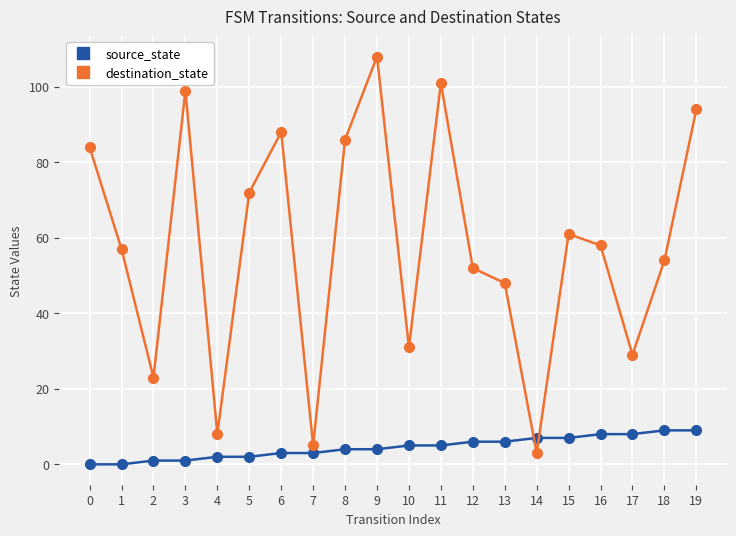

What is the sum of the destination_state values at 19 and 5?

166